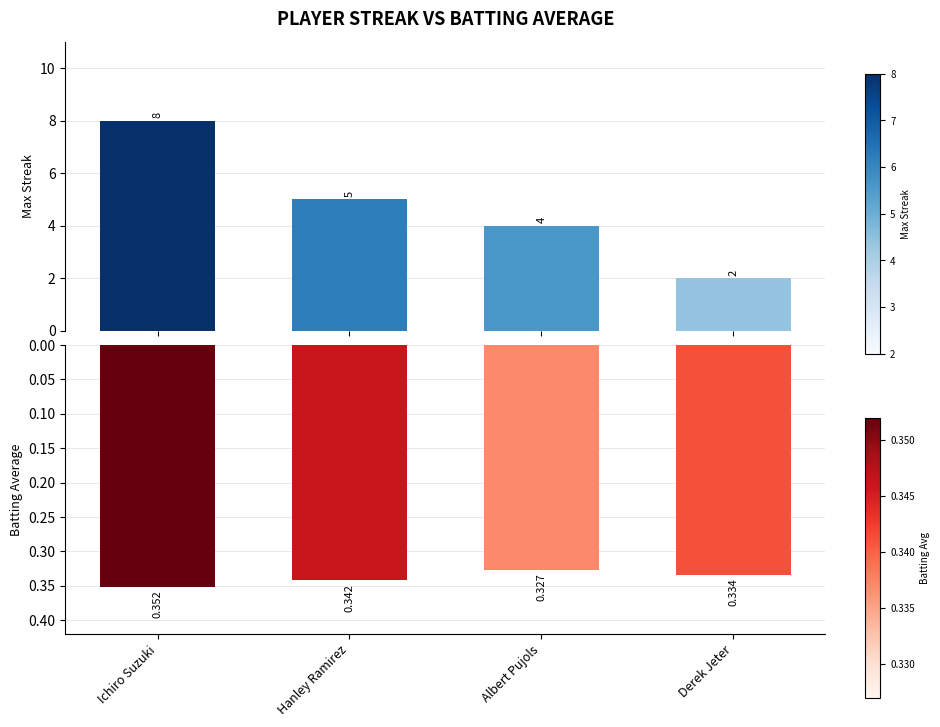

Reading left to right, transcribe all the data shown in this chart.

Max Streak: Ichiro Suzuki=8.0	Hanley Ramirez=5.0	Albert Pujols=4.0	Derek Jeter=2.0
Batting Average1: Ichiro Suzuki=0.4	Hanley Ramirez=0.3	Albert Pujols=0.3	Derek Jeter=0.3